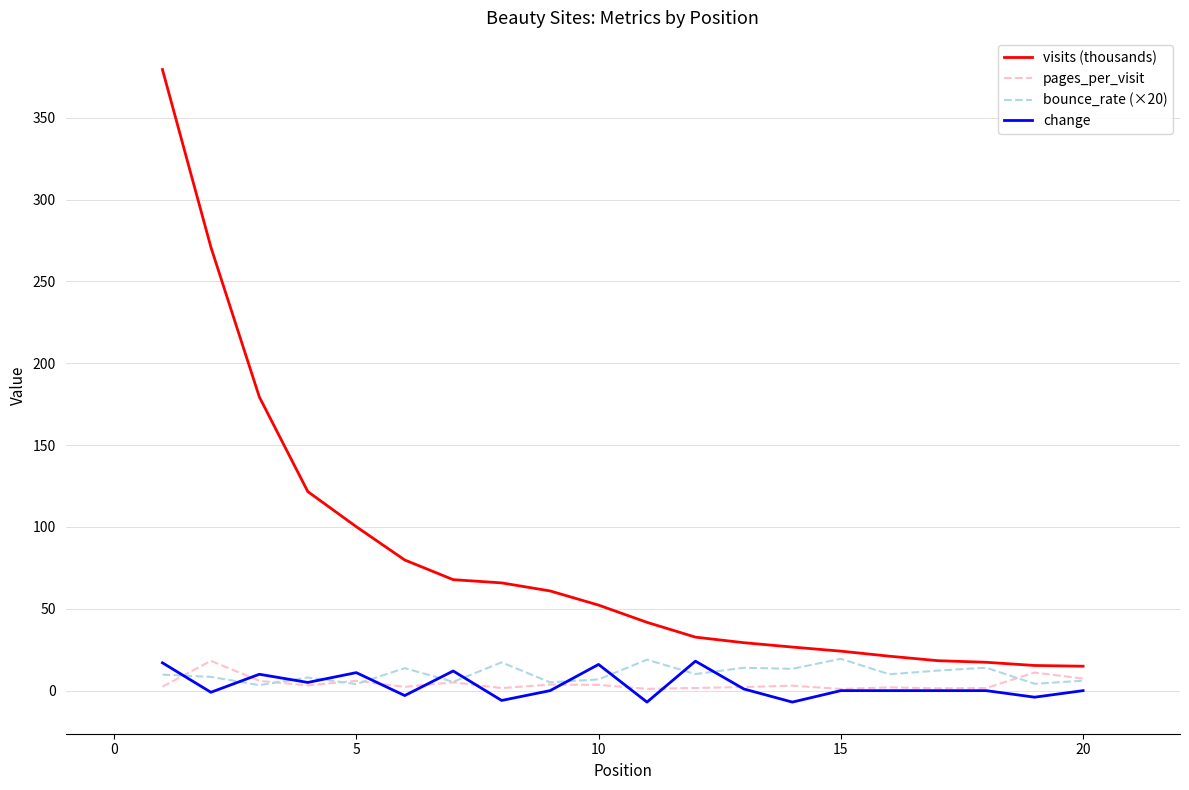

Which series has the widest spread of values?

visits (thousands)